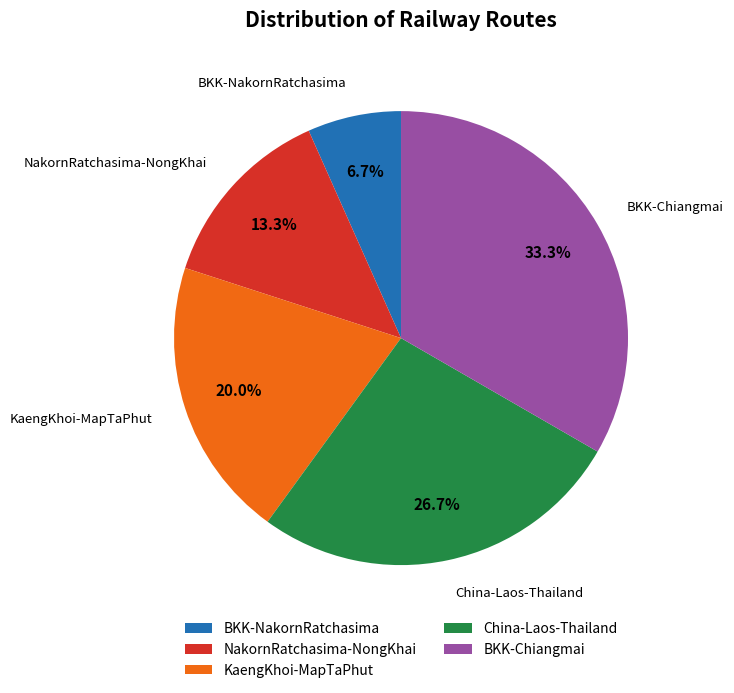

Is it true that NakornRatchasima-NongKhai is 21% of the pie?

False